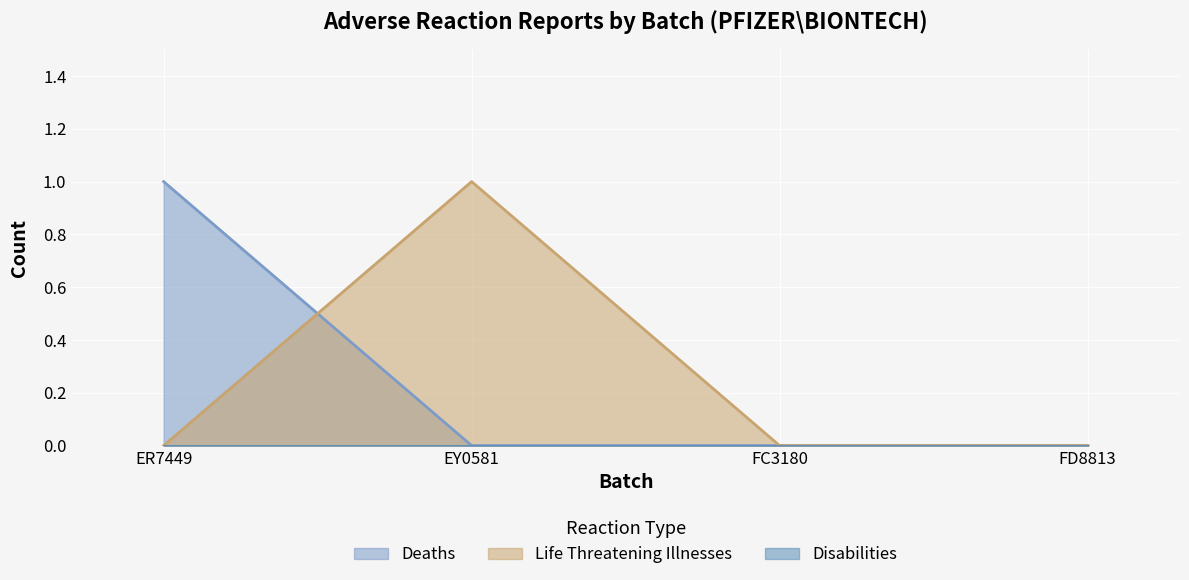

What position from the left is FD8813?

4